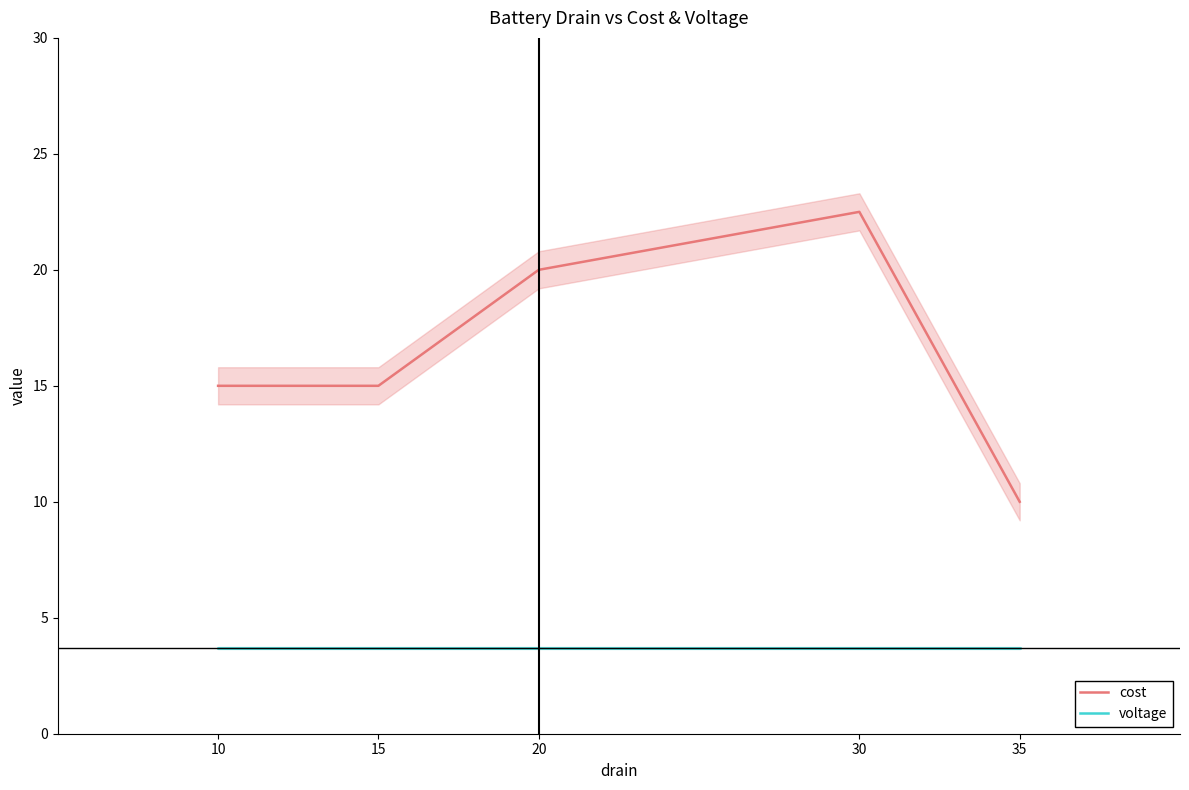

Does the chart display data point markers on the line(s)?

No